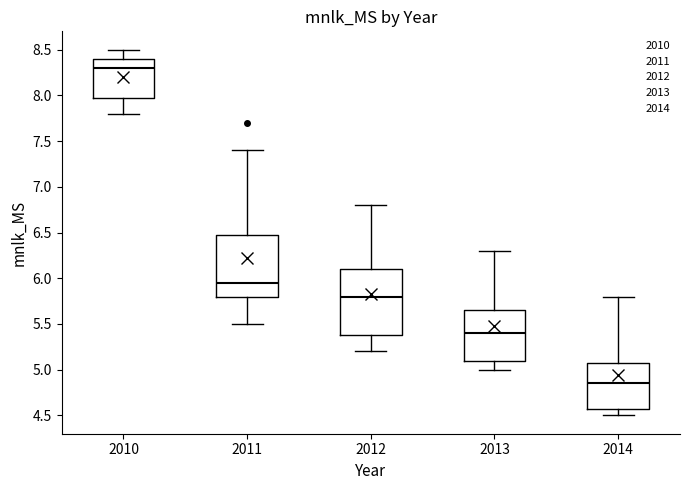

Reading left to right, read every box against the y-axis: the position of its median line, the range the box covers, and the ends of its whiskers. The values are not printed on the chart, so give them approximately, as read against the axis.

2010: median 8.30, box 8.00 to 8.40, whiskers 7.80 to 8.50
2011: median 5.95, box 5.80 to 6.50, whiskers 5.50 to 7.40
2012: median 5.80, box 5.40 to 6.10, whiskers 5.20 to 6.80
2013: median 5.40, box 5.10 to 5.65, whiskers 5.00 to 6.30
2014: median 4.85, box 4.60 to 5.10, whiskers 4.50 to 5.80